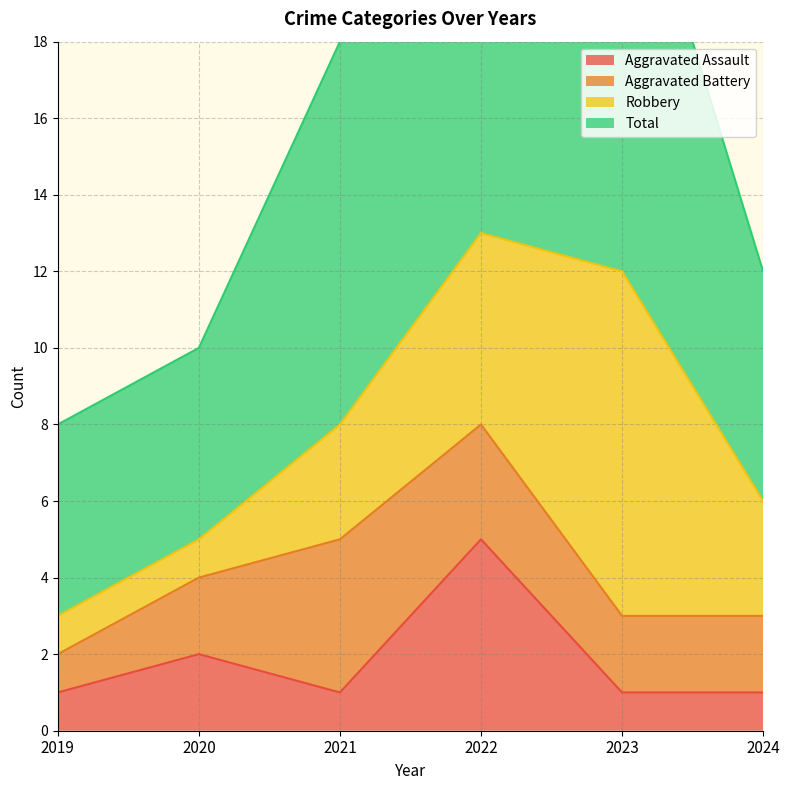

True or false: Aggravated Assault and Total cross at least once.

False